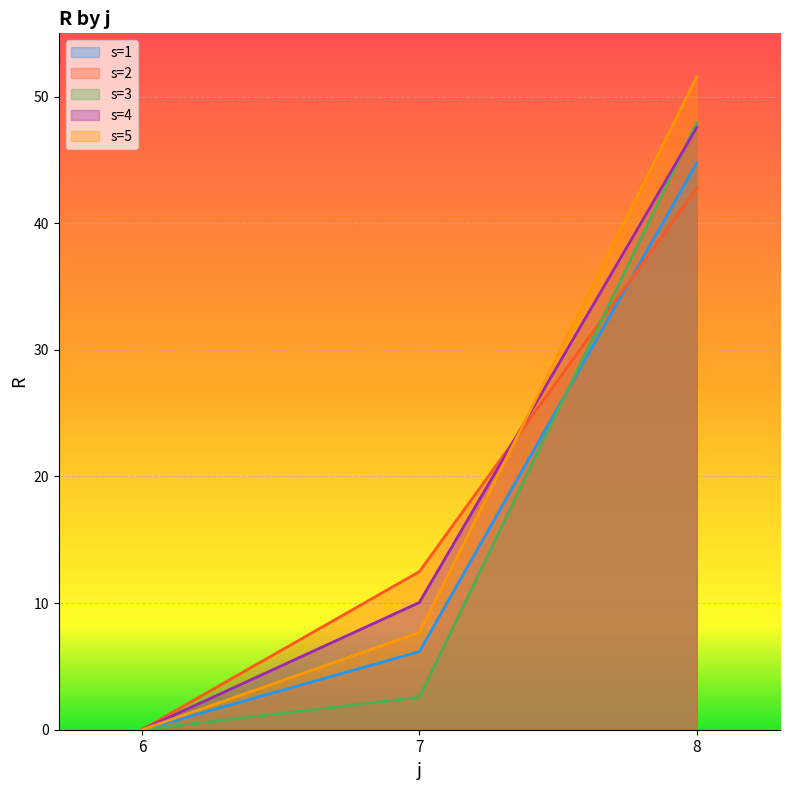

Which series has the largest range (max minus min)?

s=5